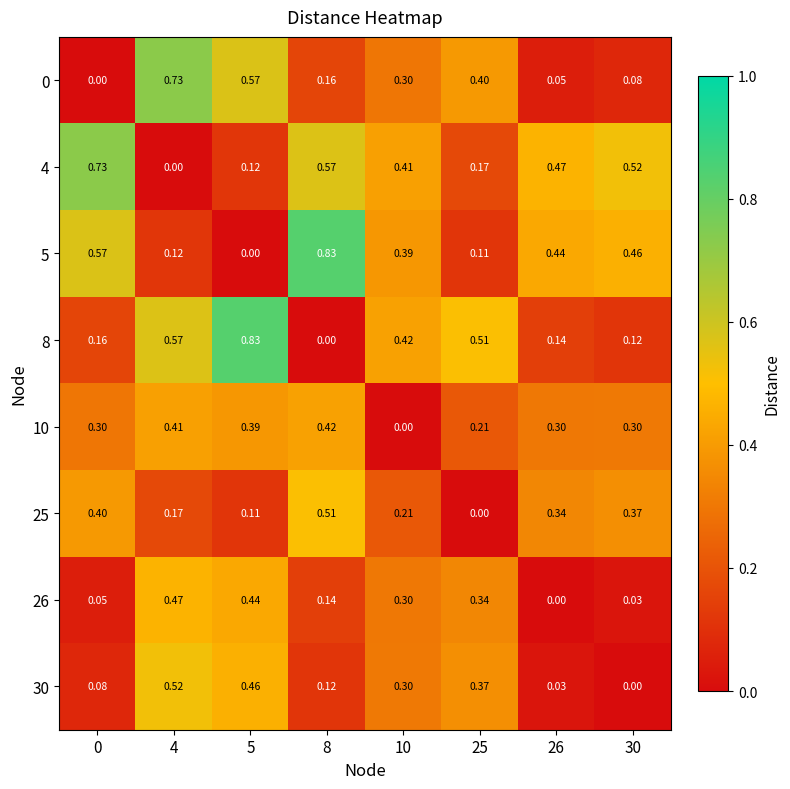

Is the value of 10 at 25 greater than the value of 0 at 26?

Yes